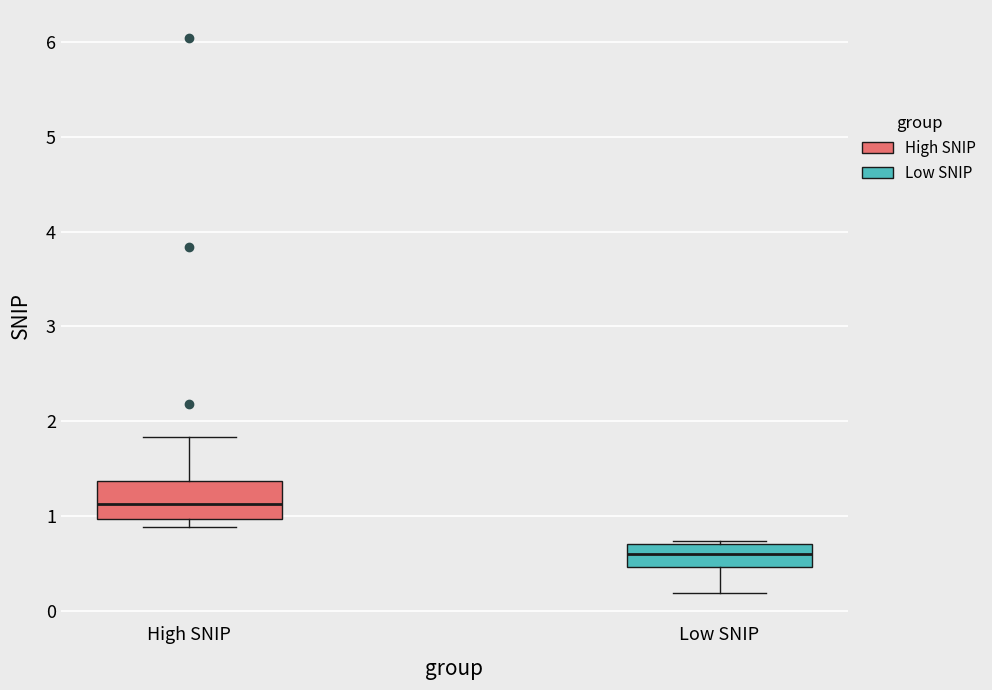

Which box has the highest median line?

High SNIP